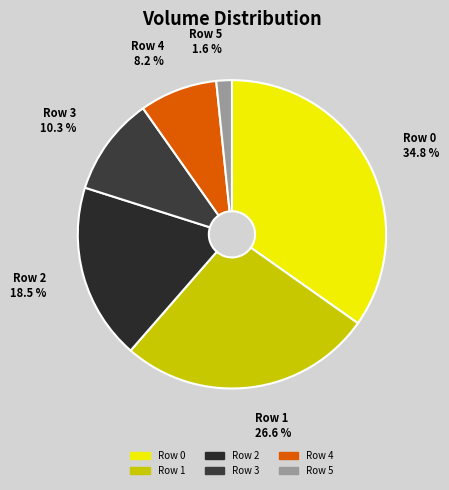

What percentage is the Row 5 slice, to the nearest percent?

2%